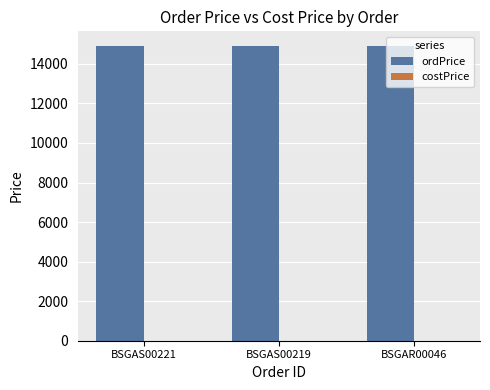

Which series changed the most between BSGAS00221 and BSGAS00219?

ordPrice